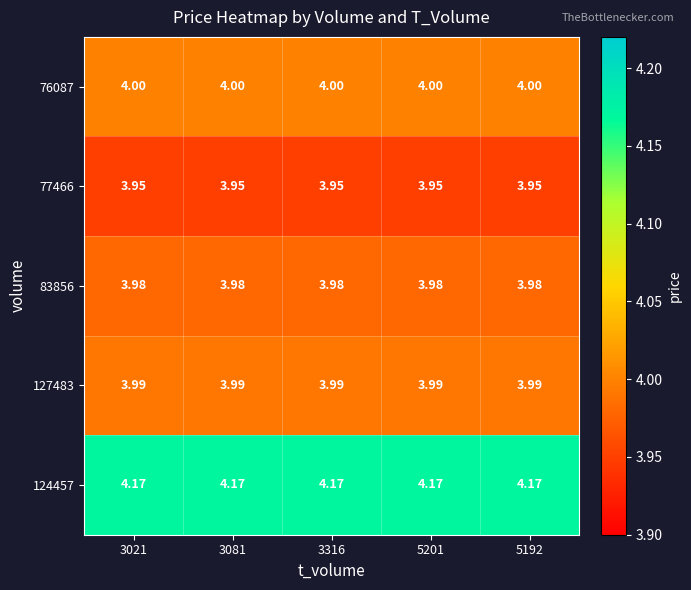

At which category is the sum across all series the highest?

3021